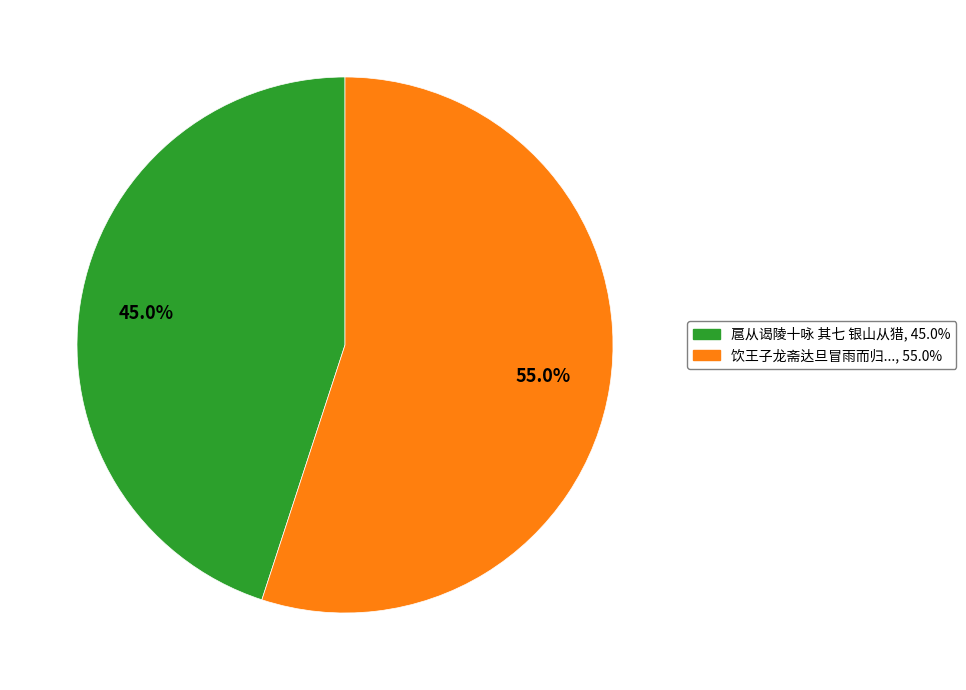

Does any single category account for the majority?

Yes